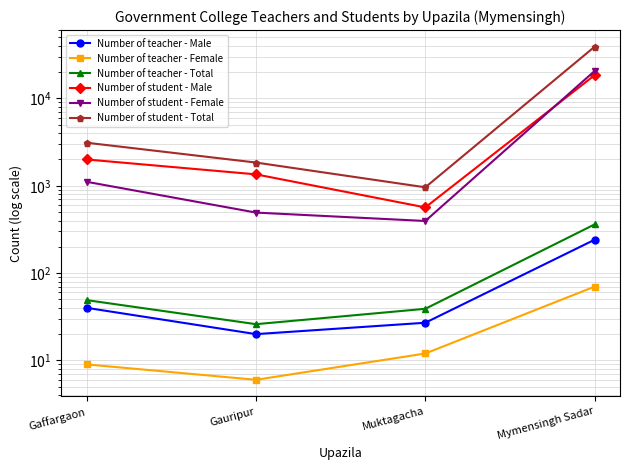

At which label is Number of teacher - Male closest to 130?

Gaffargaon